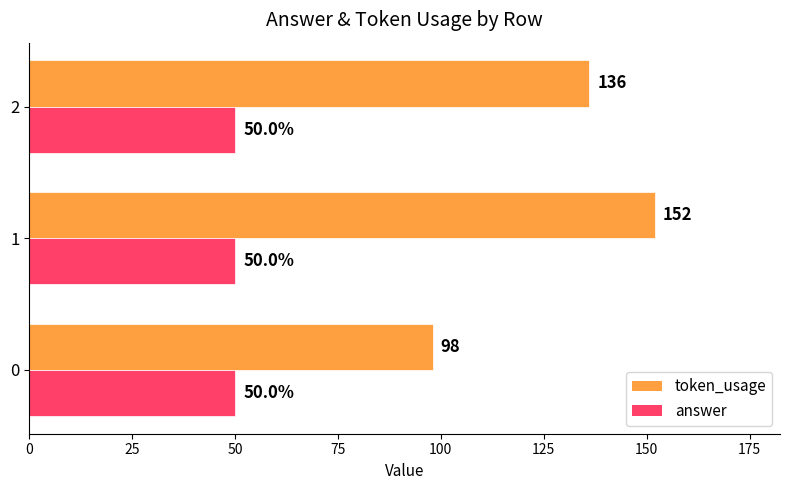

What is the smallest value displayed?

50